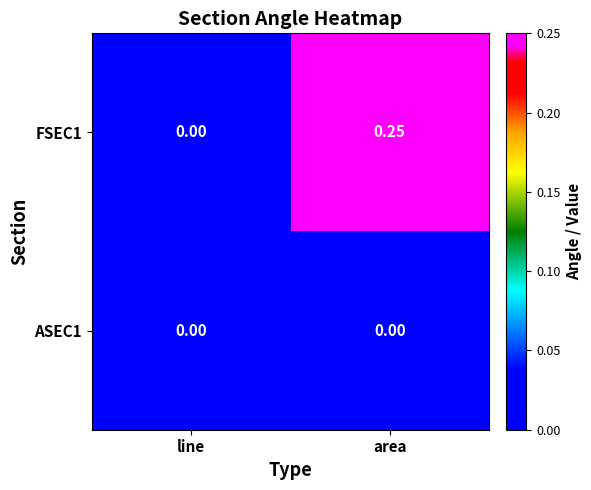

At which category is the sum across all series the highest?

area